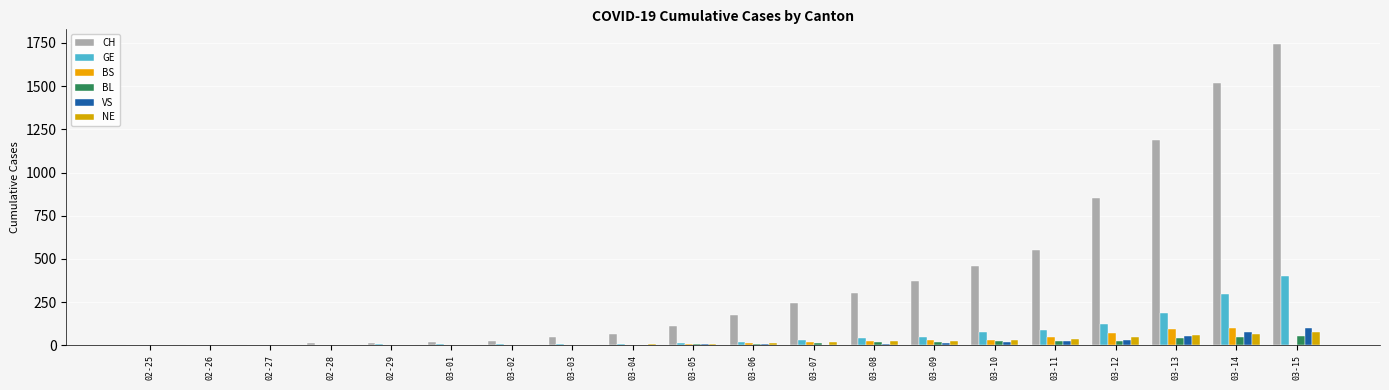

Are the bars grouped side by side (vs. stacked)?

Yes